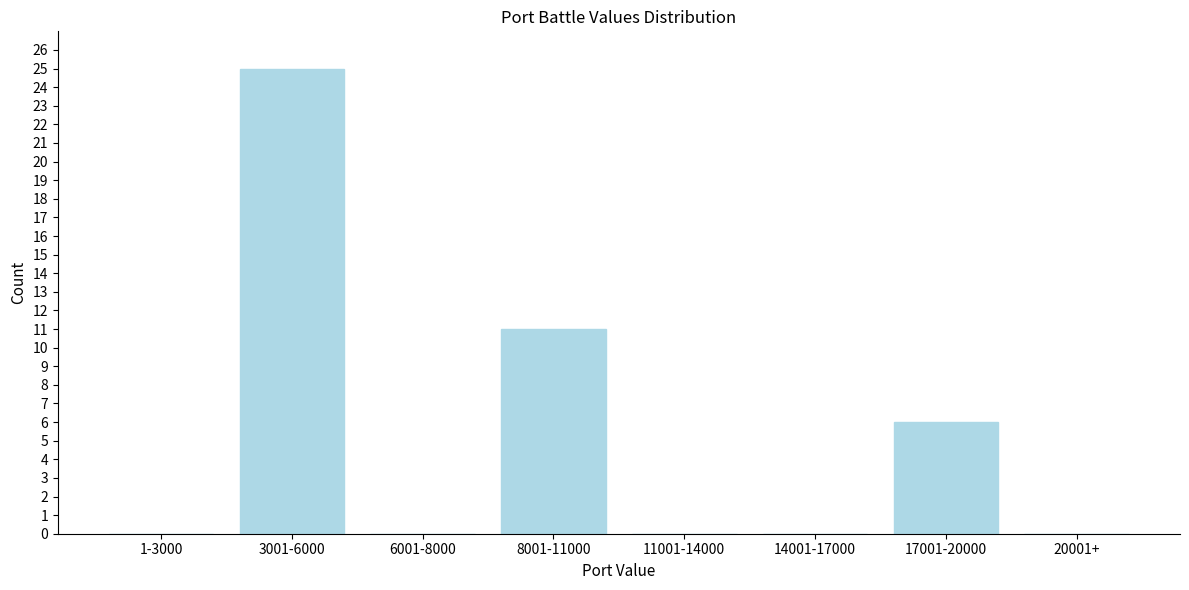

Reading left to right, transcribe all the data shown in this chart.

1-3000=0	3001-6000=25	6001-8000=0	8001-11000=11	11001-14000=0	14001-17000=0	17001-20000=6	20001+=0